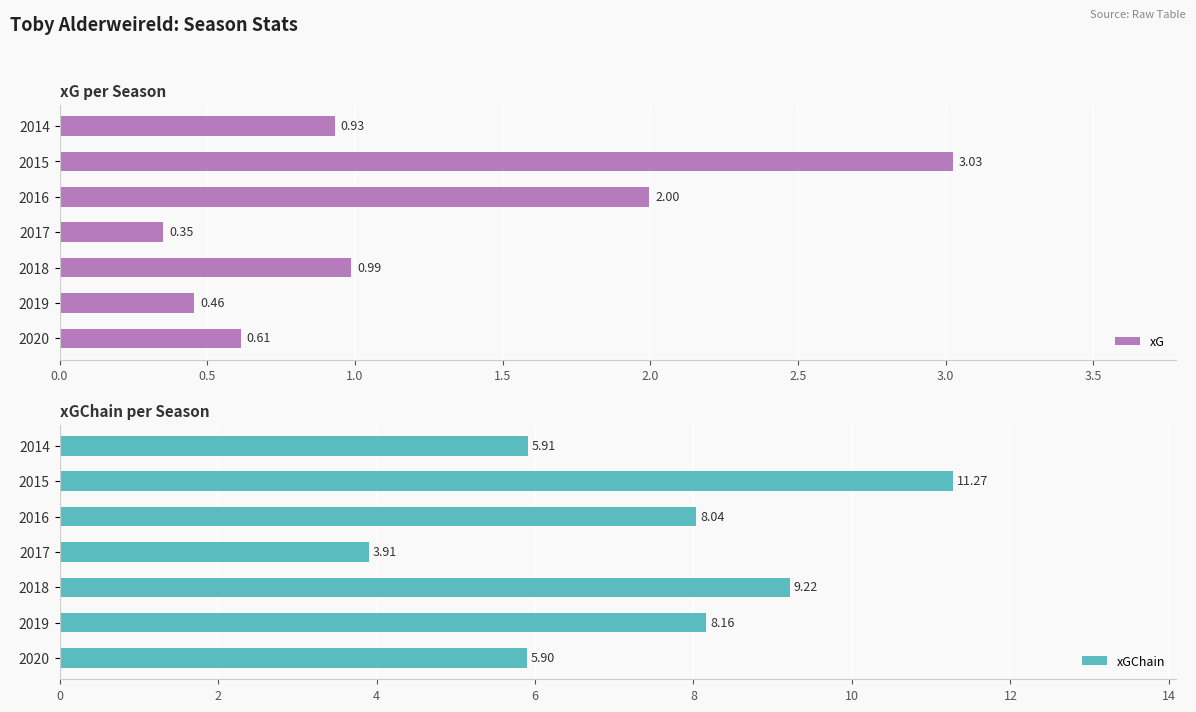

Rank the categories by xG value from lowest to highest.

2017, 2019, 2020, 2014, 2018, 2016, 2015